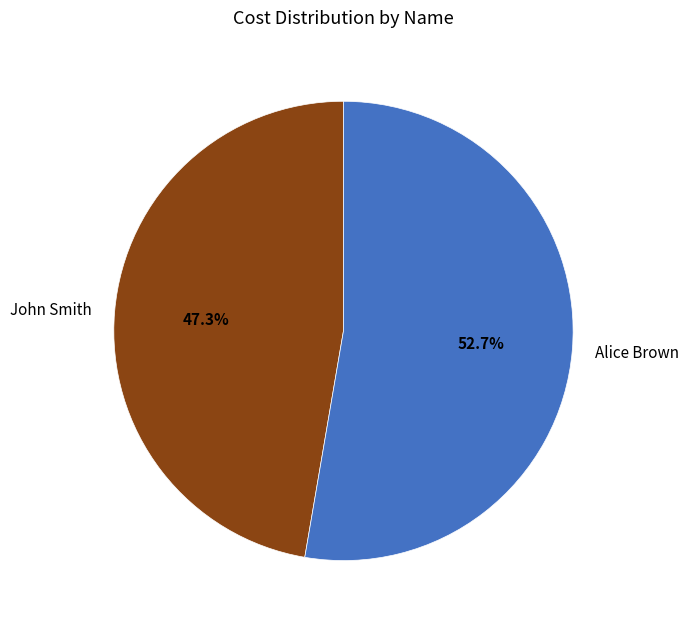

What portion of the pie excludes John Smith?

52.7%